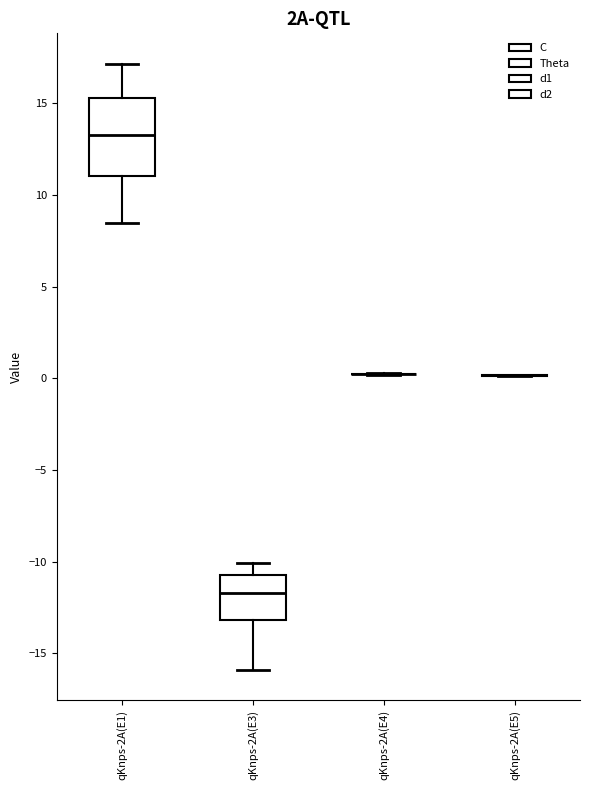

Comparing the boxes themselves (not the whiskers), which one is the tallest?

qKnps-2A(E1)